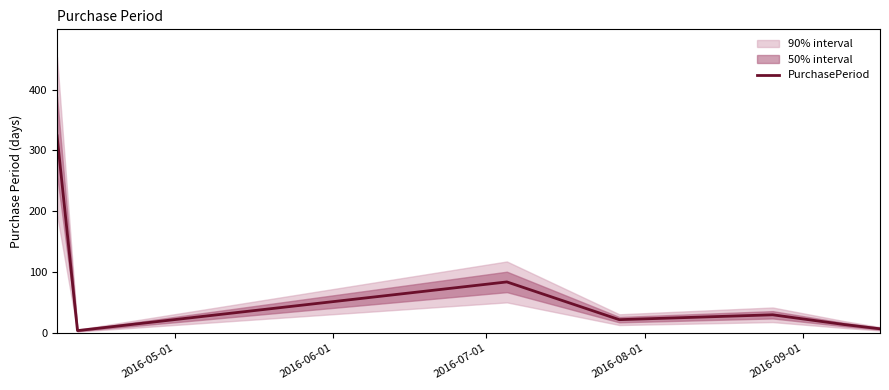

What is the change in value from 2016-08-01 to 2016-09-01?

+8